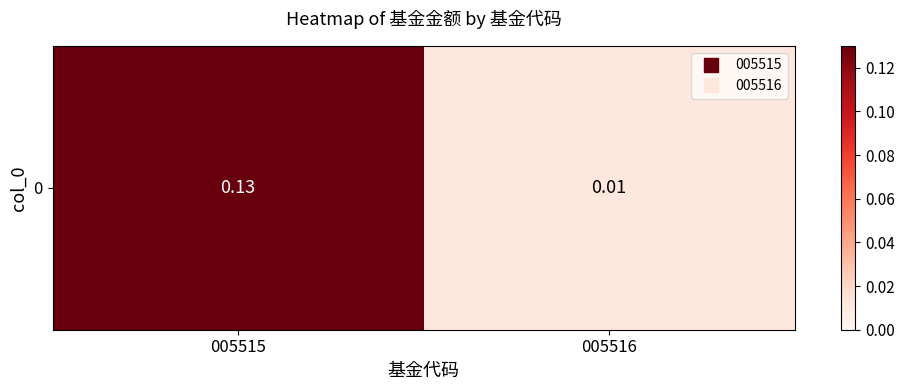

What is the change in value from 005515 to 005516?

-0.1